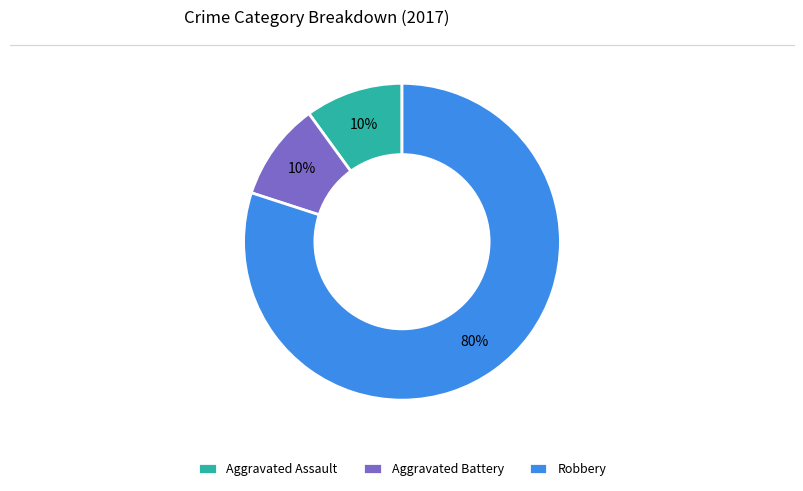

Is it true that Robbery is 93% of the pie?

False